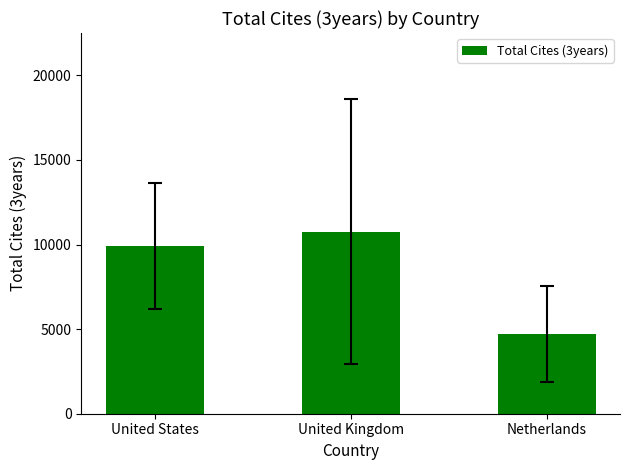

Where does the data first go above 9921?

United States